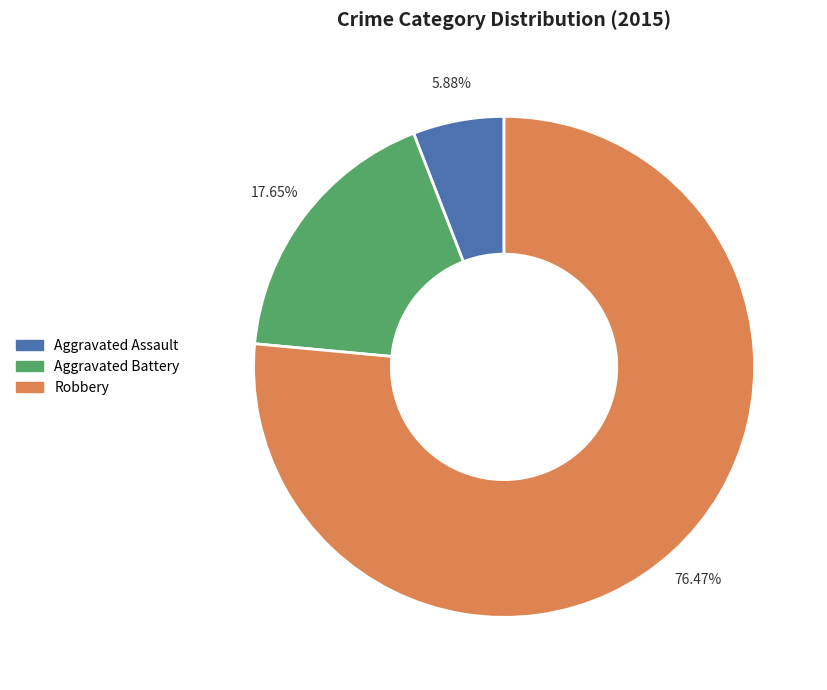

Does Robbery account for over 50% of the chart?

Yes